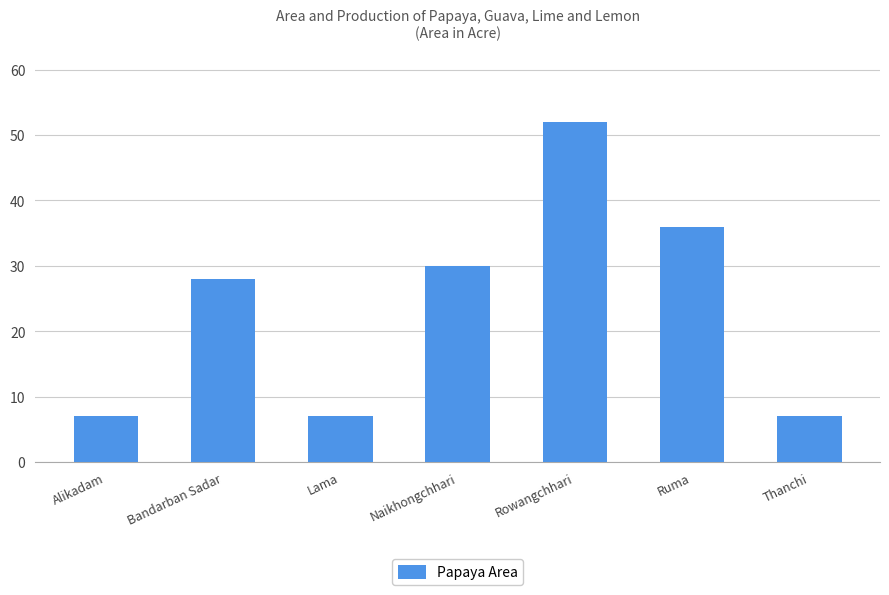

Read the value at Naikhongchhari, to the nearest 5.

30